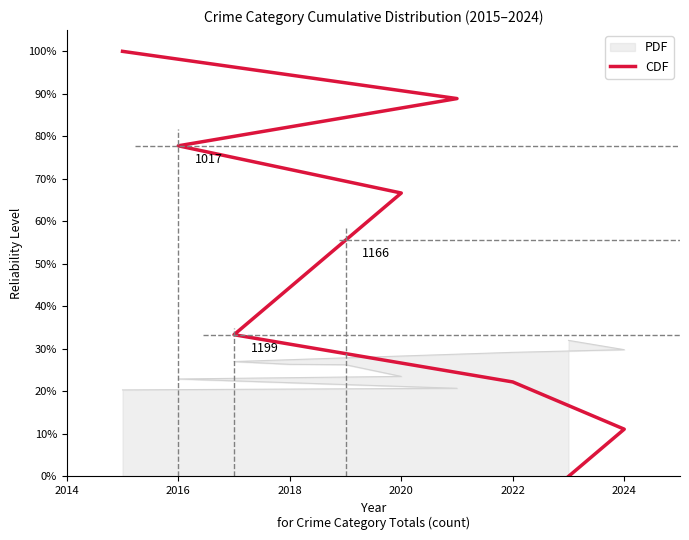

How many values are between 0 and 1?

10